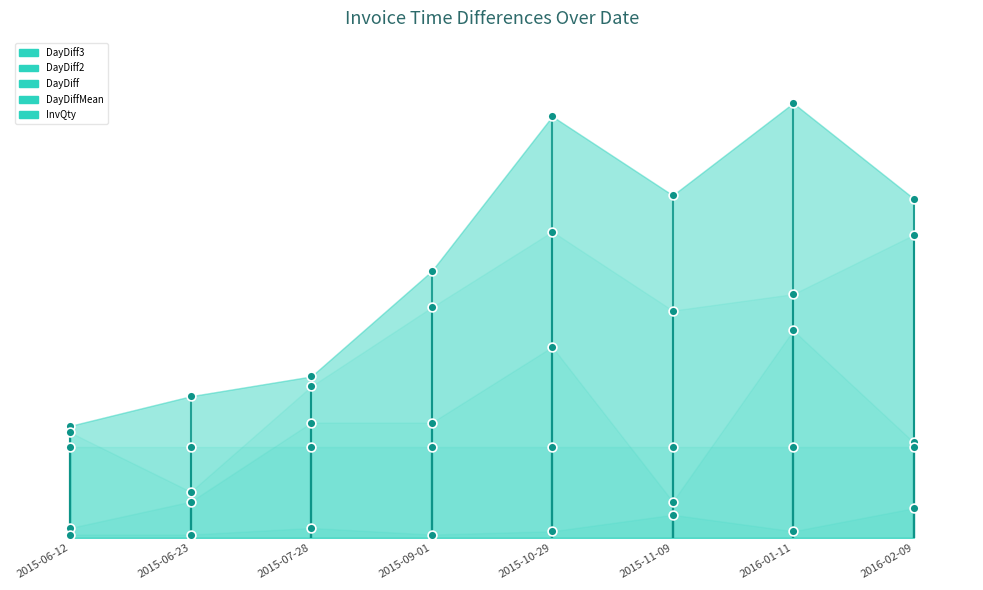

At how many categories does at least one series exceed 22?

8